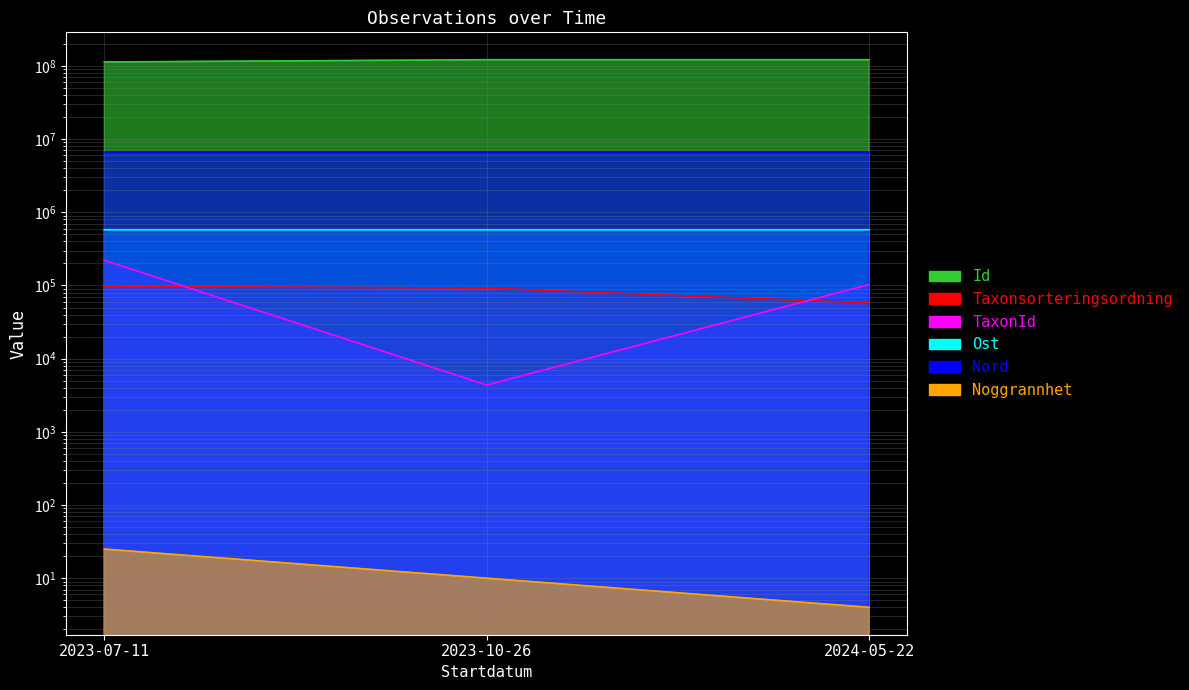

Between 2023-07-11 and 2024-05-22, which series saw the biggest shift?

Id